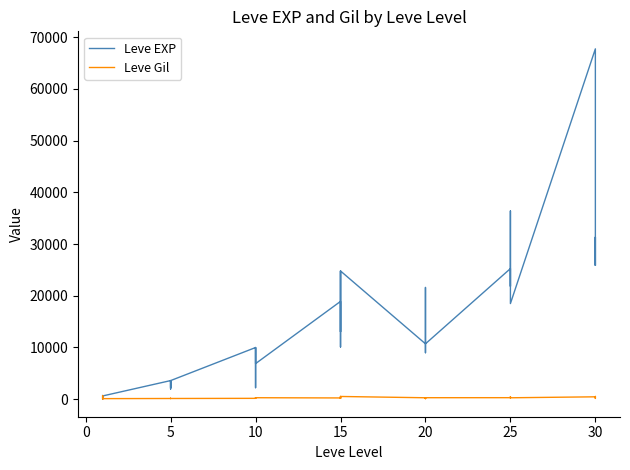

Which series changed the most between −5 and 35?

Leve EXP